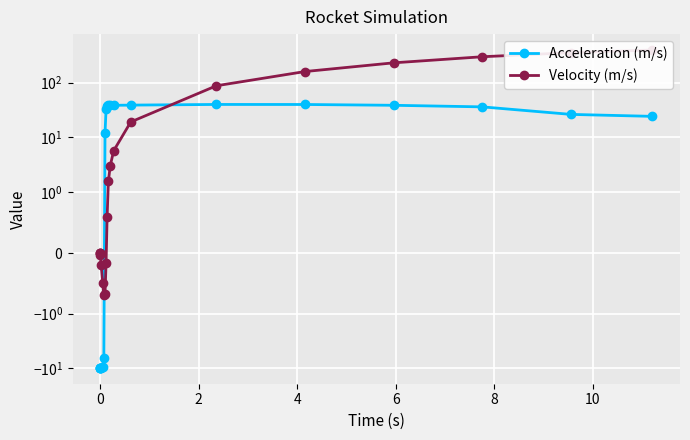

What is the value of the Velocity (m/s) point at the 11th from the left?

-0.7